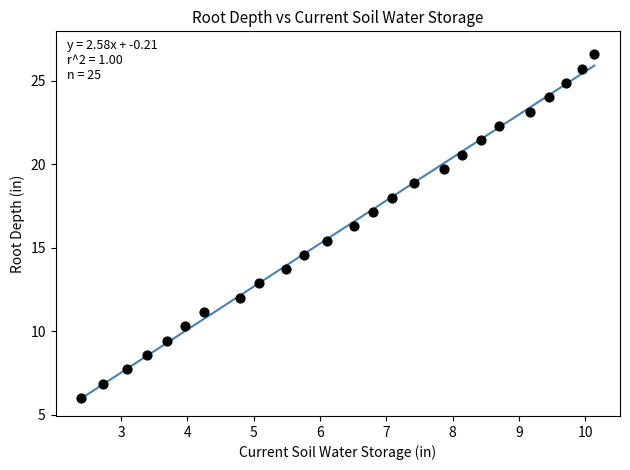

What is the range of Y values (max minus min)?

20.6